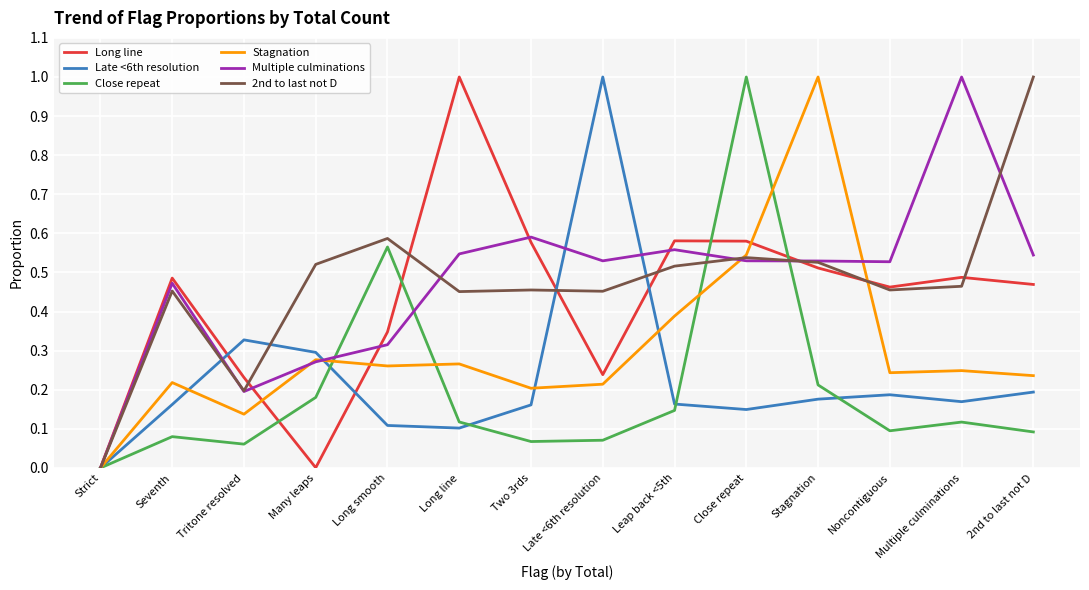

What is the maximum value for Multiple culminations?

1.0